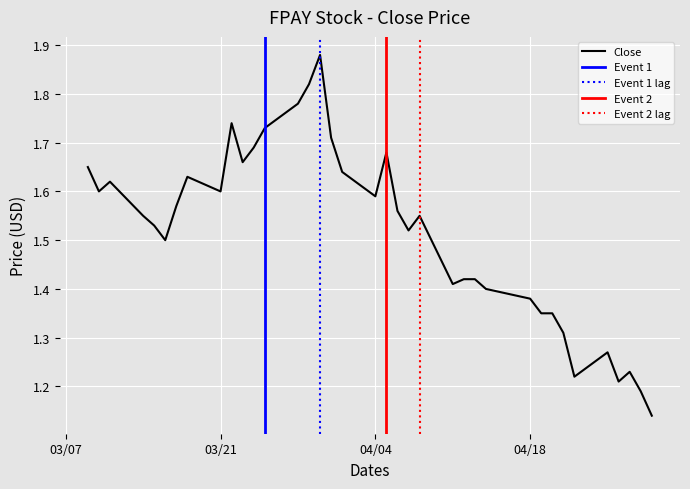

Where is the data nearest to the value 1?

2022-04-29